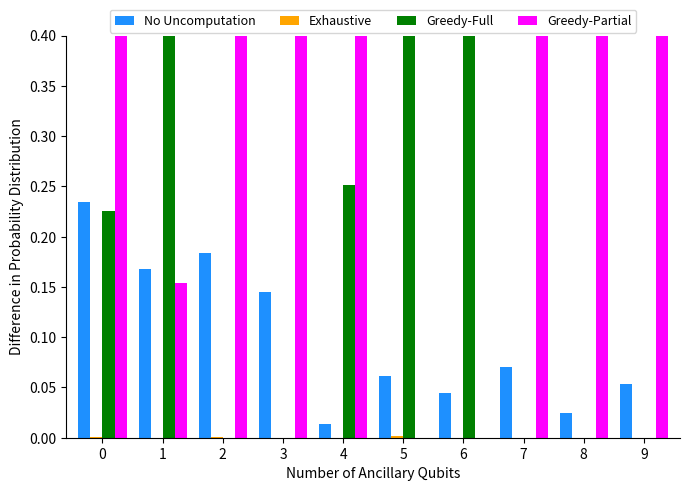

What is the total value across all series at 0?

1.2